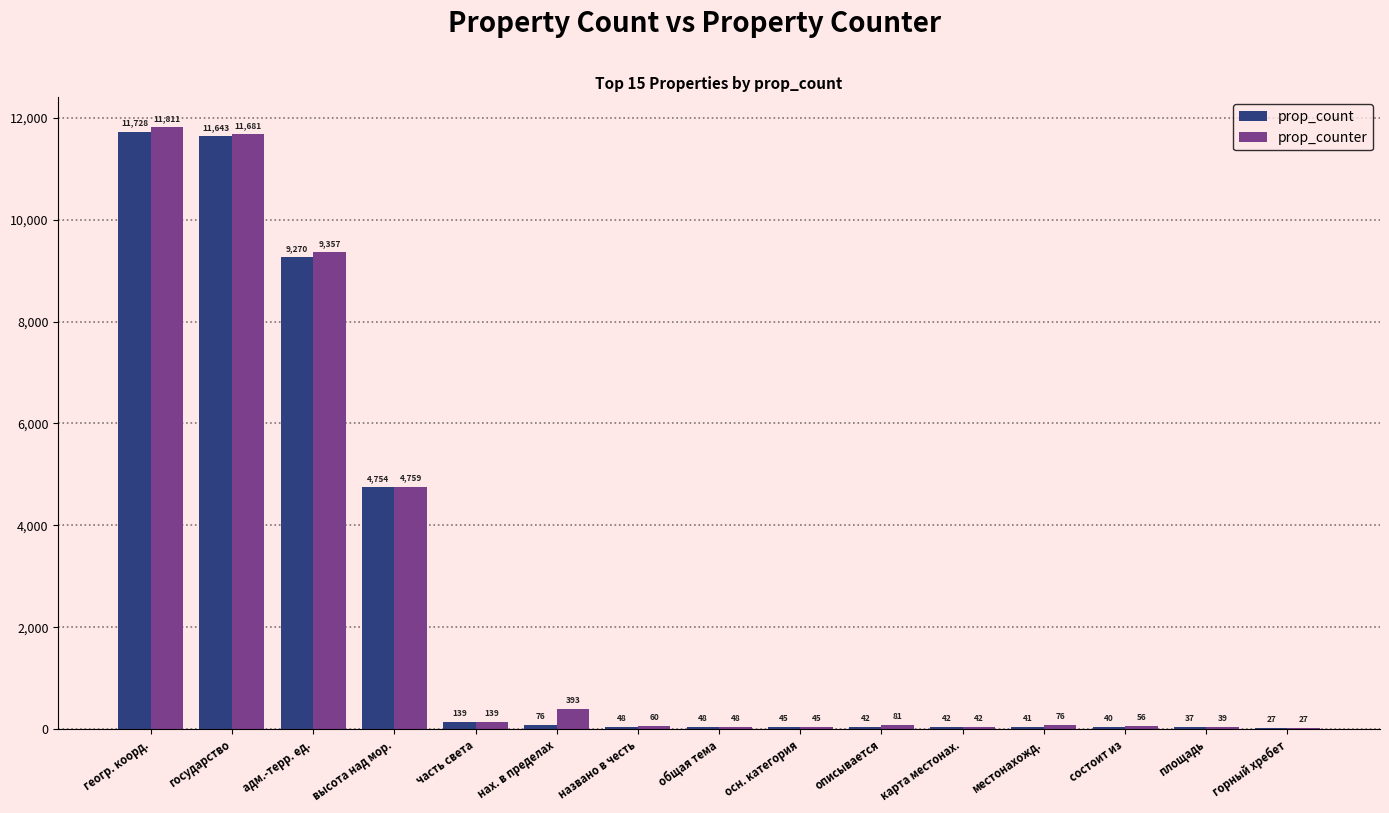

Where does the prop_count series first go above 48?

геогр. коорд.